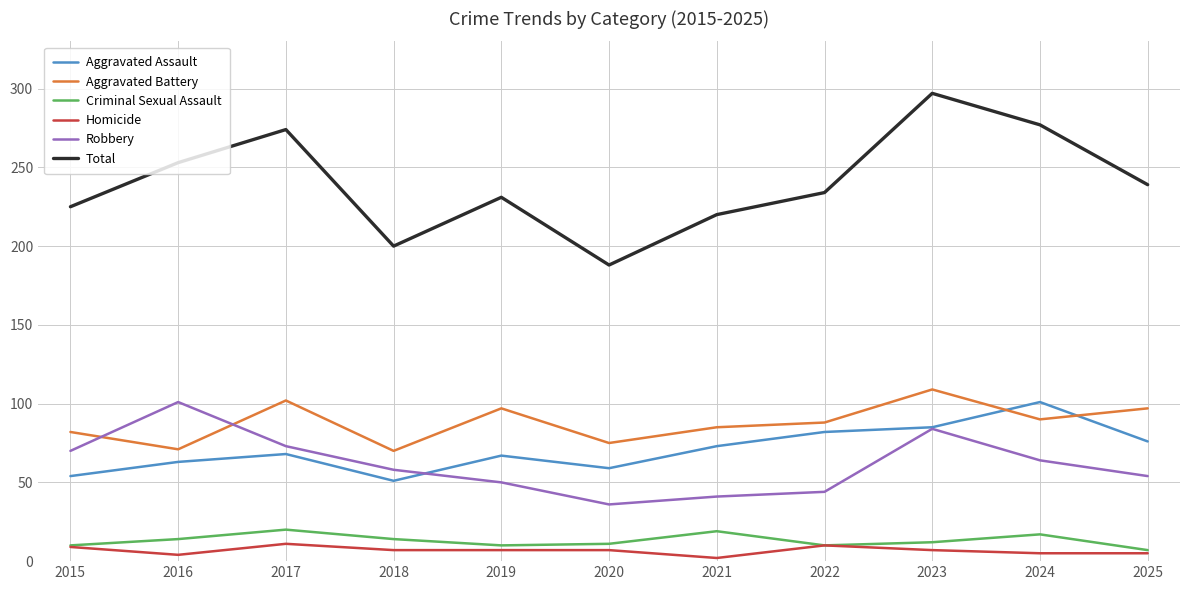

What is the lowest value of the Aggravated Assault series?

51